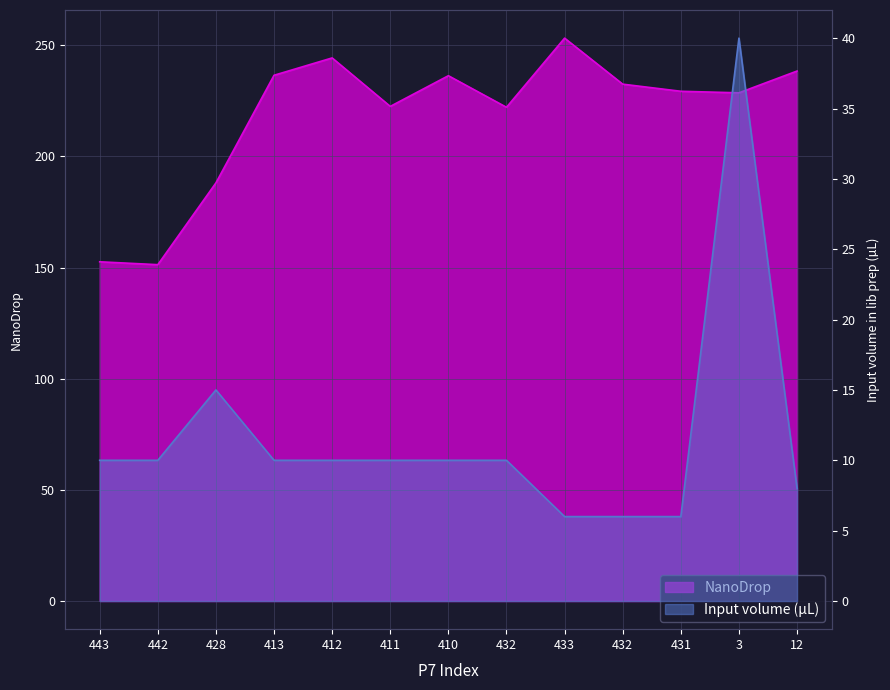

At which label does NanoDrop reach its peak?

433